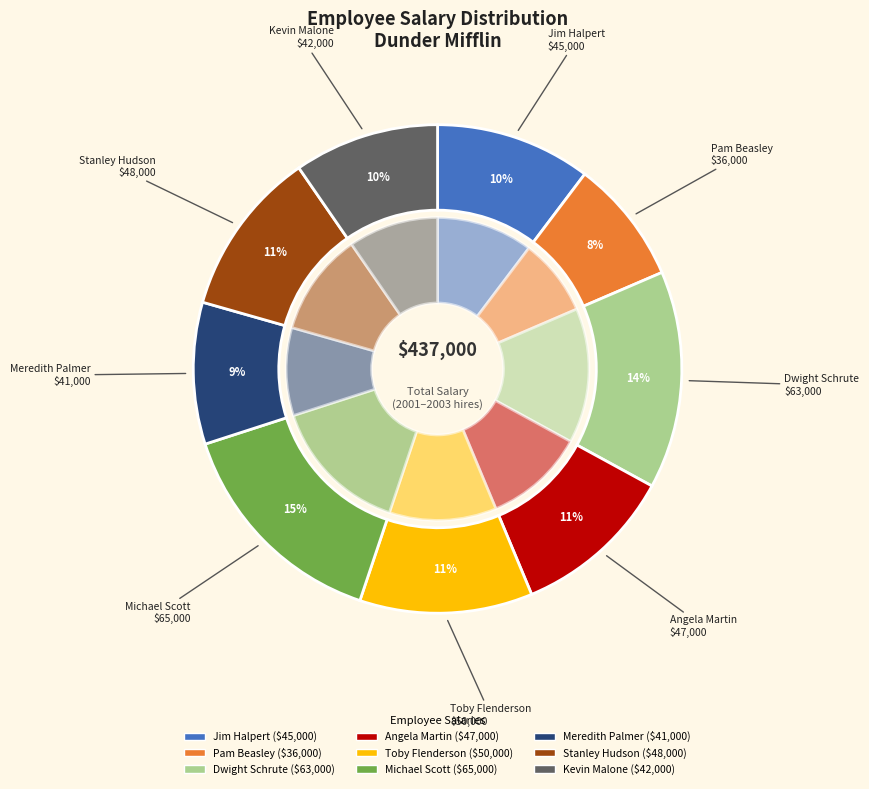

Rank the categories by value from lowest to highest.

Pam Beasley, Meredith Palmer, Kevin Malone, Jim Halpert, Angela Martin, Stanley Hudson, Toby Flenderson, Dwight Schrute, Michael Scott